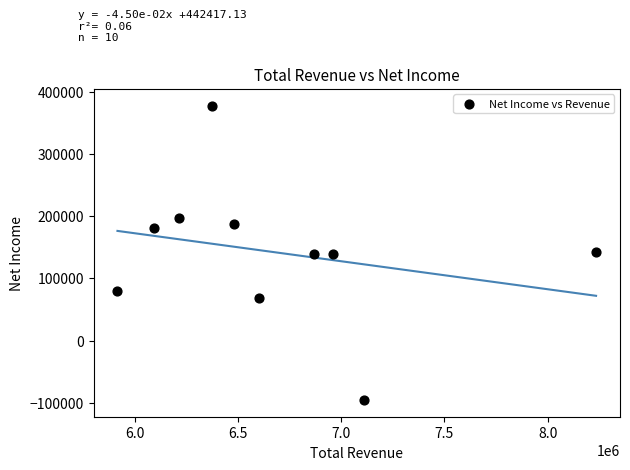

What is the range of X values (max minus min)?

2316800